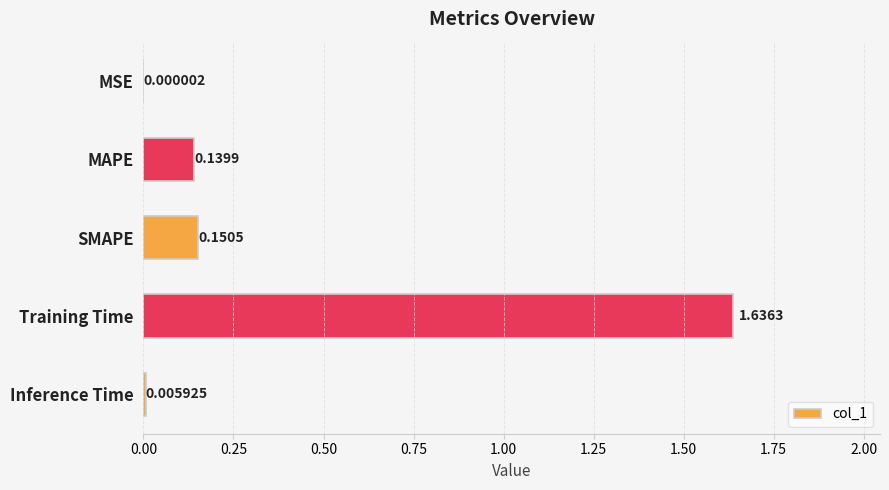

At which label is the value closest to 0?

MSE